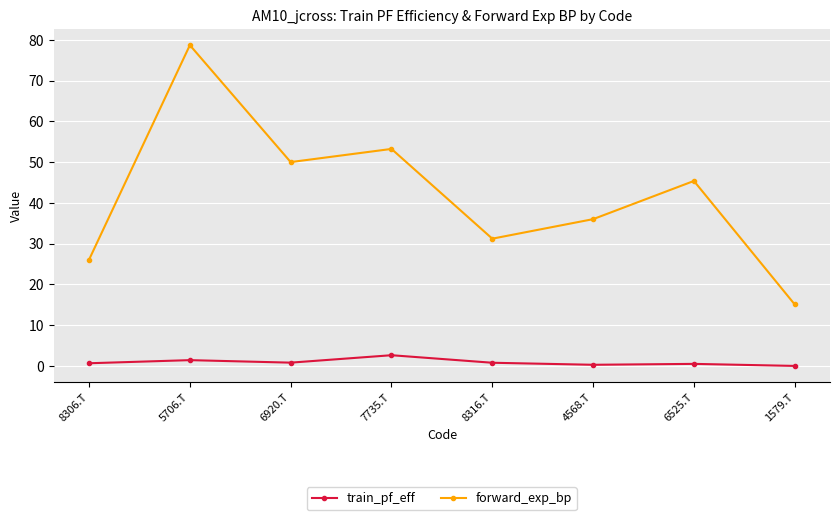

How many data points in forward_exp_bp are less than 45?

4